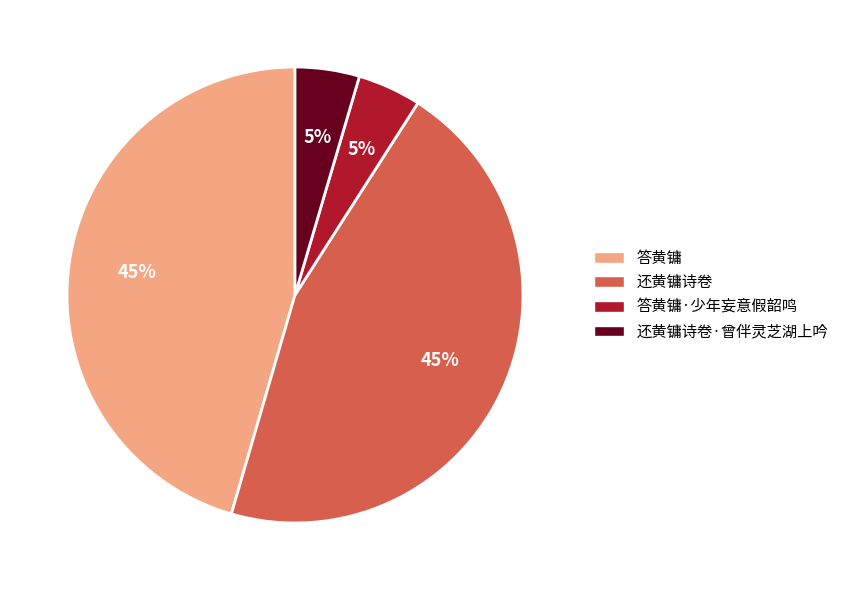

How many slices are in this pie chart?

4